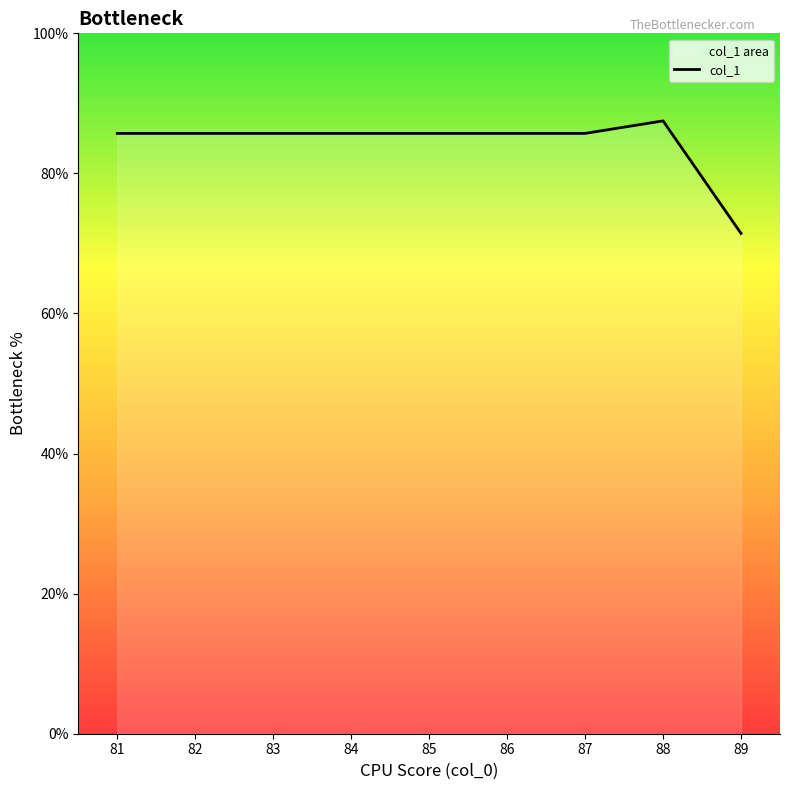

What is the ratio of the value at 81 to the value at 87?

1.0